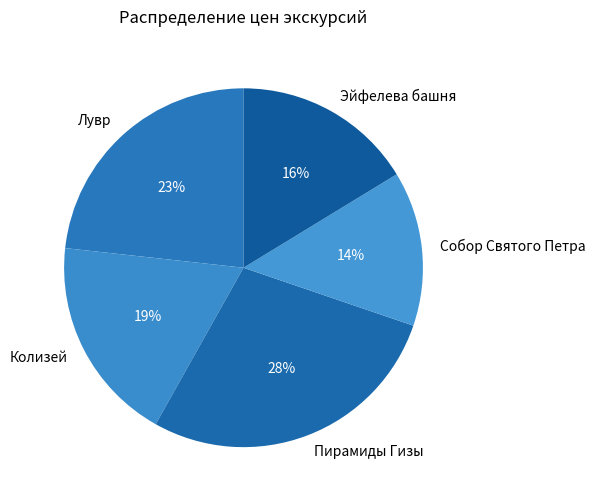

Which has a higher value, Колизей or Собор Святого Петра?

Колизей